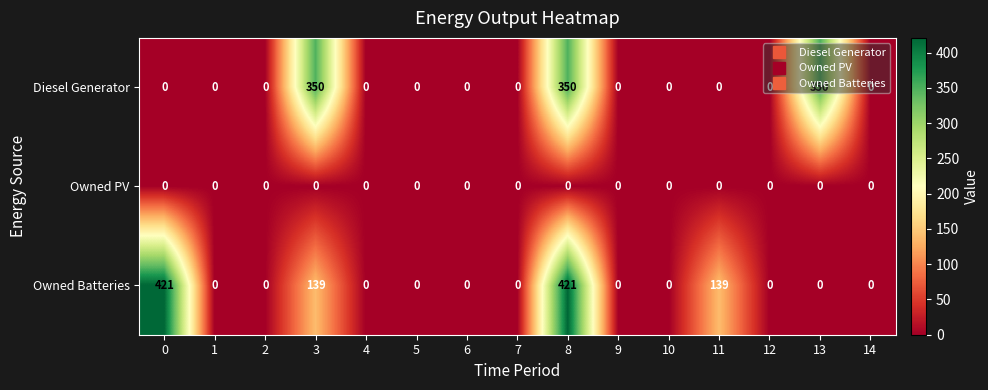

What is the difference between the maximum and minimum values in the Diesel Generator series?

350